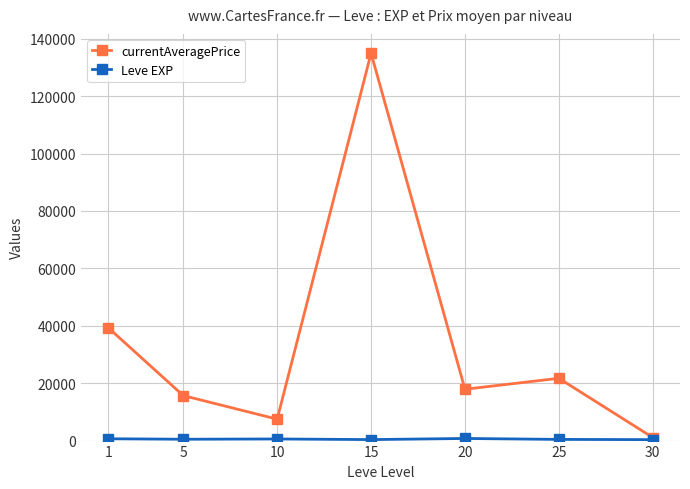

What is the value of the currentAveragePrice point at the 7th from the left?

1066